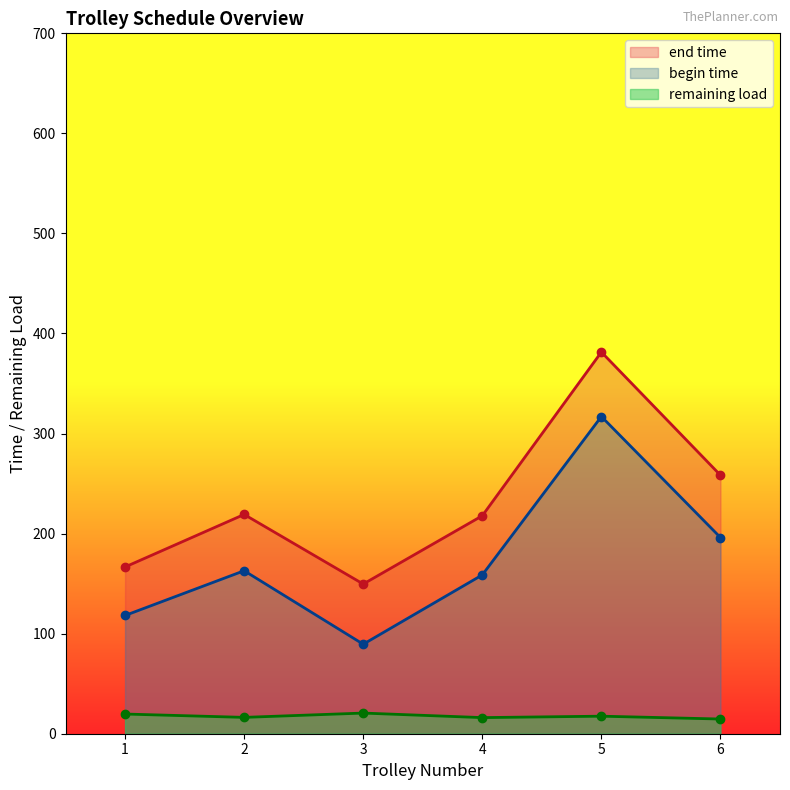

How many series are shown in this chart?

3